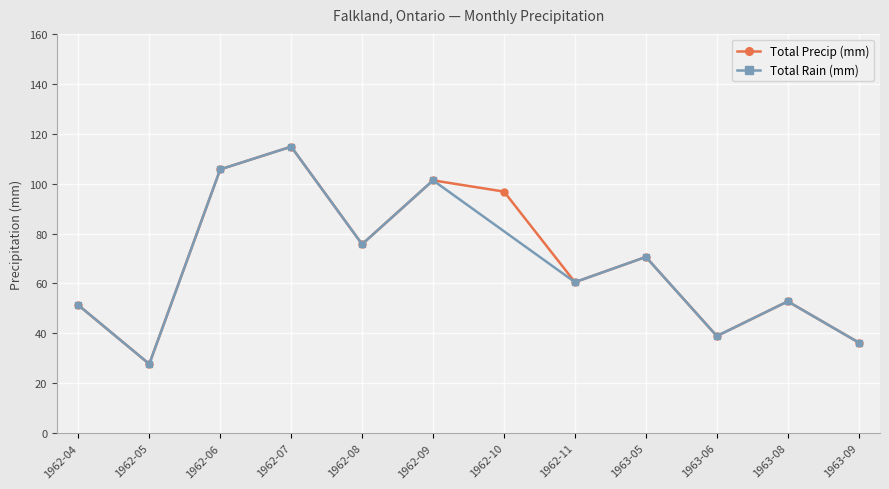

What are all the series names shown in the legend?

Total Rain (mm), Total Precip (mm)